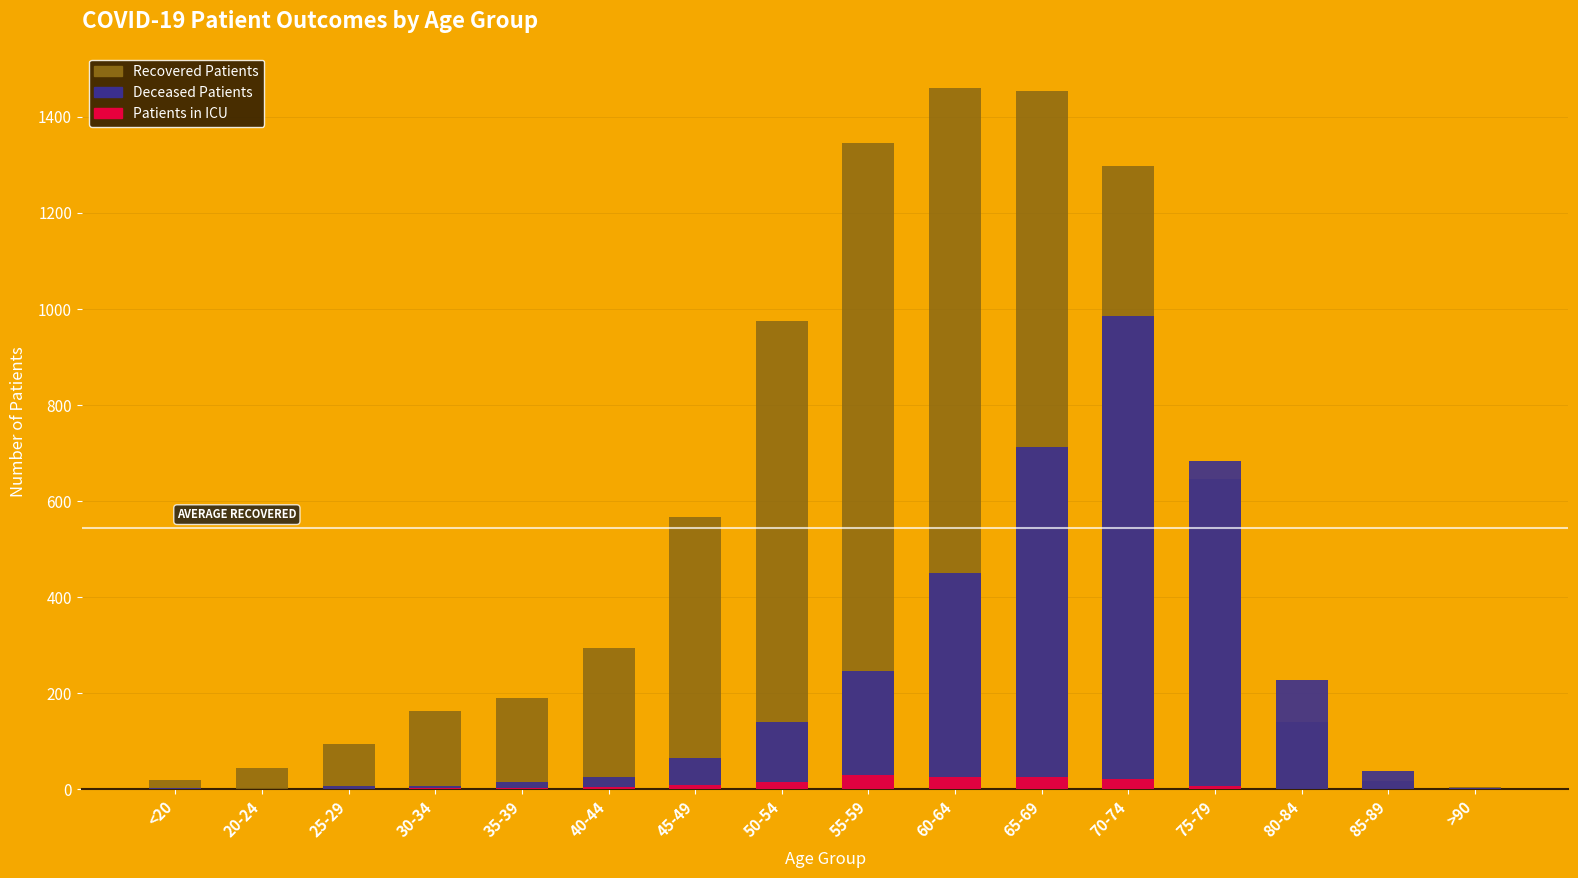

What is the difference between the second highest and second lowest values in the patients_in_icu series?

25